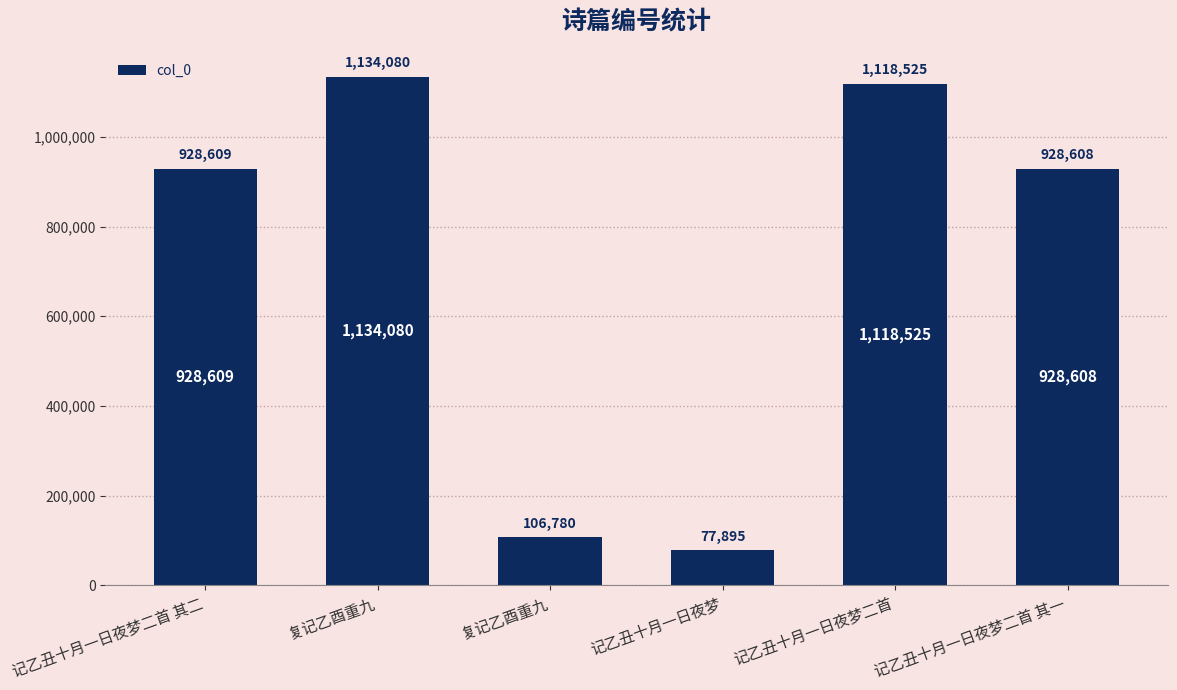

What is the value of the 6th bar from the left?

928608